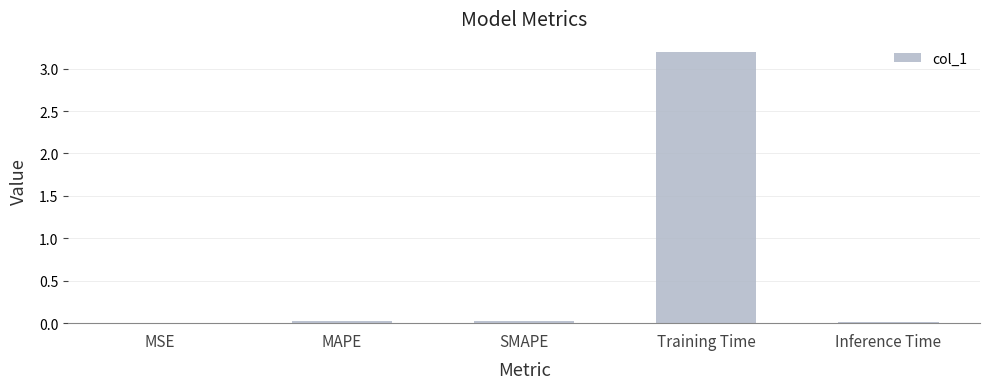

Which has a higher value, SMAPE or Training Time?

Training Time